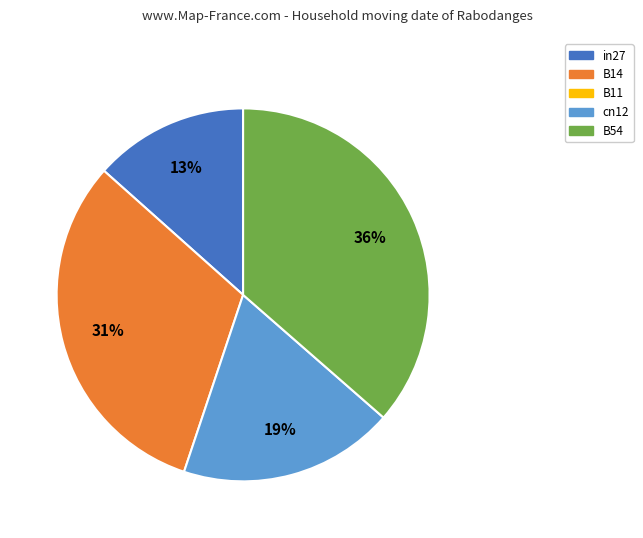

Does any single category account for the majority?

No